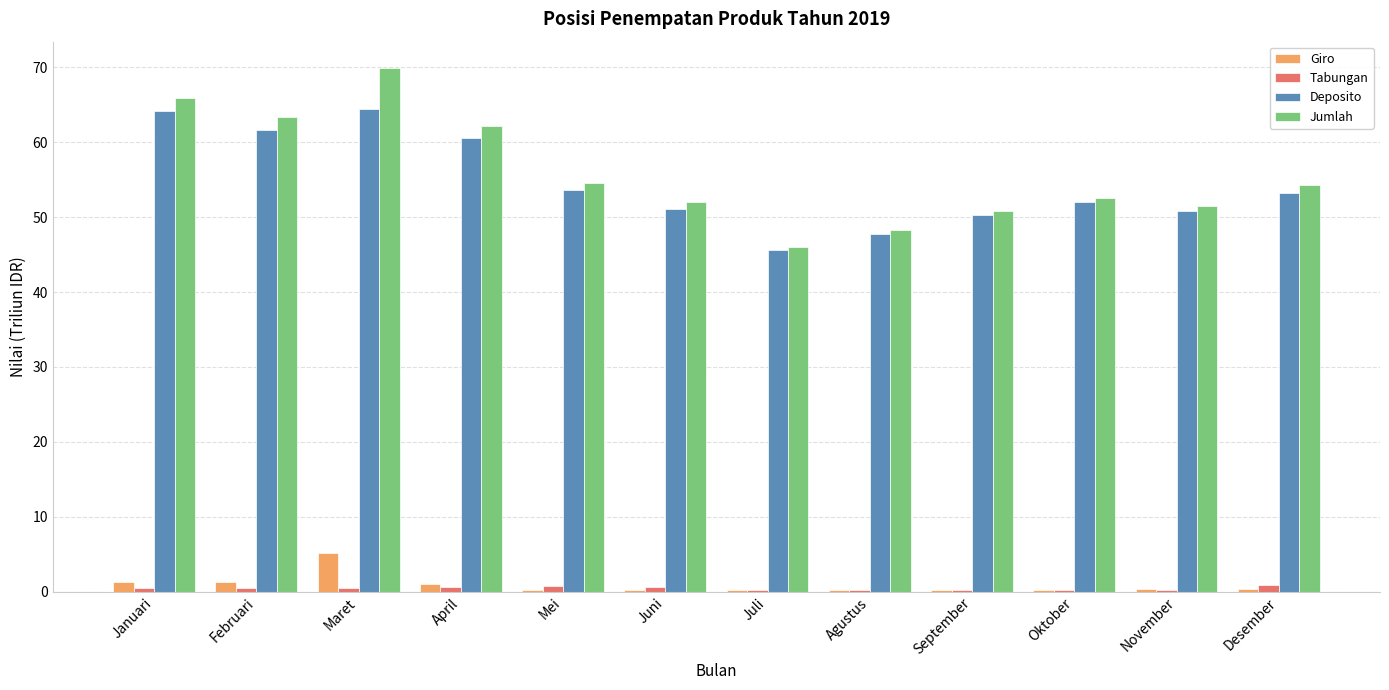

What is the sum of all Giro values?

10.8